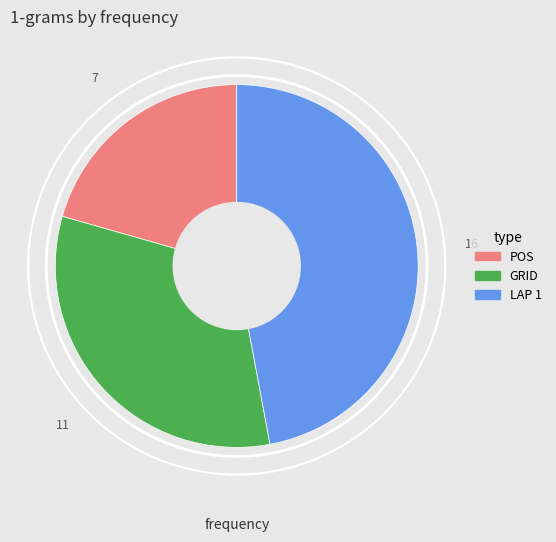

The LAP 1 slice represents 47% of the pie. True or false?

True